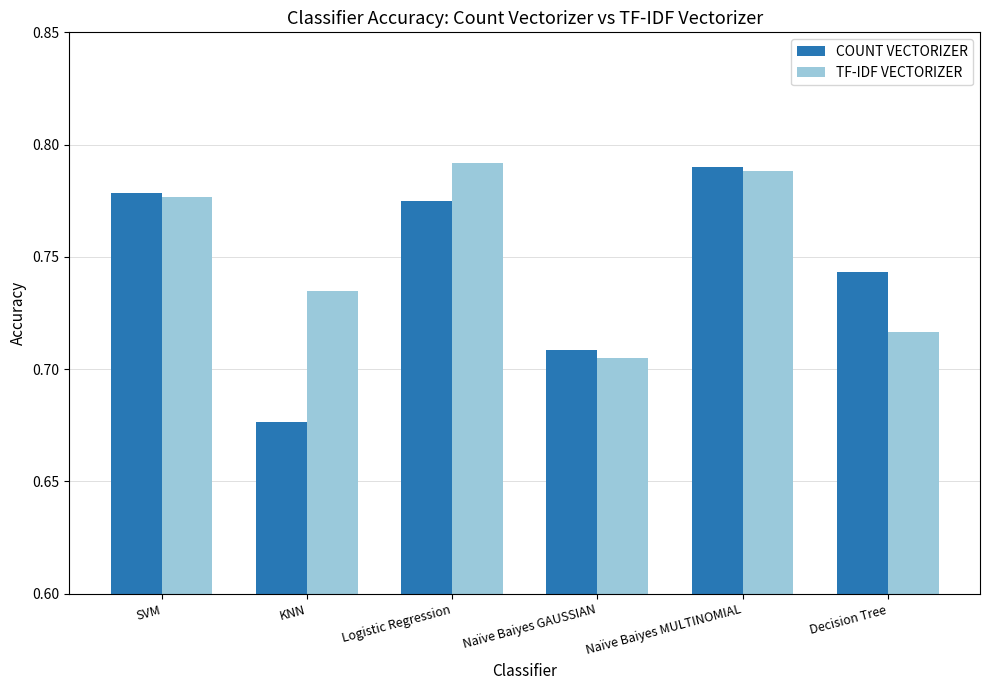

Count the TF-IDF VECTORIZER values in the range 0 to 1.

6